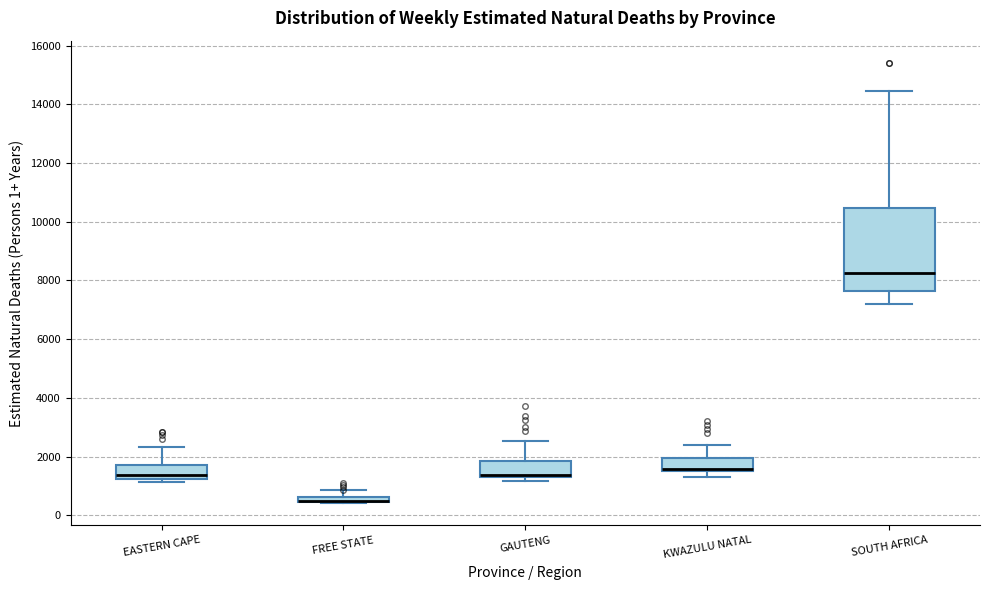

Comparing the boxes themselves (not the whiskers), which one is the tallest?

SOUTH AFRICA